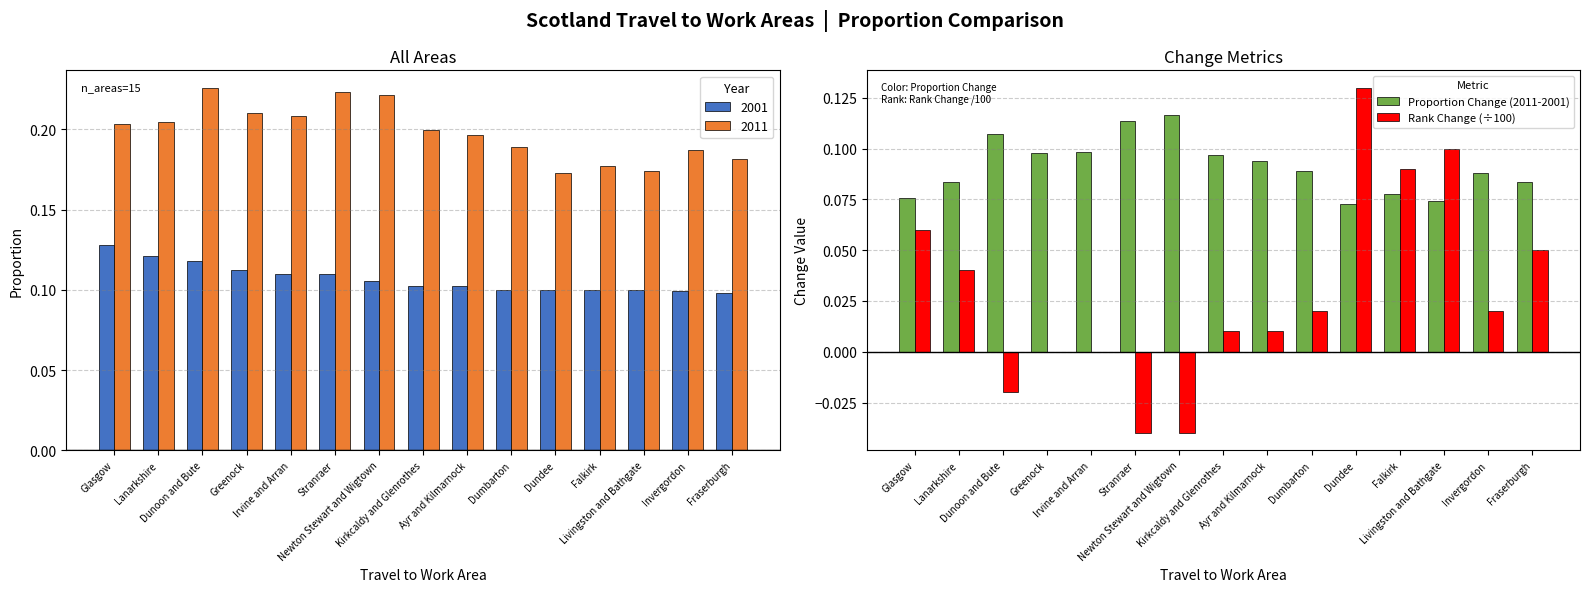

How many distinct data groups are displayed?

2